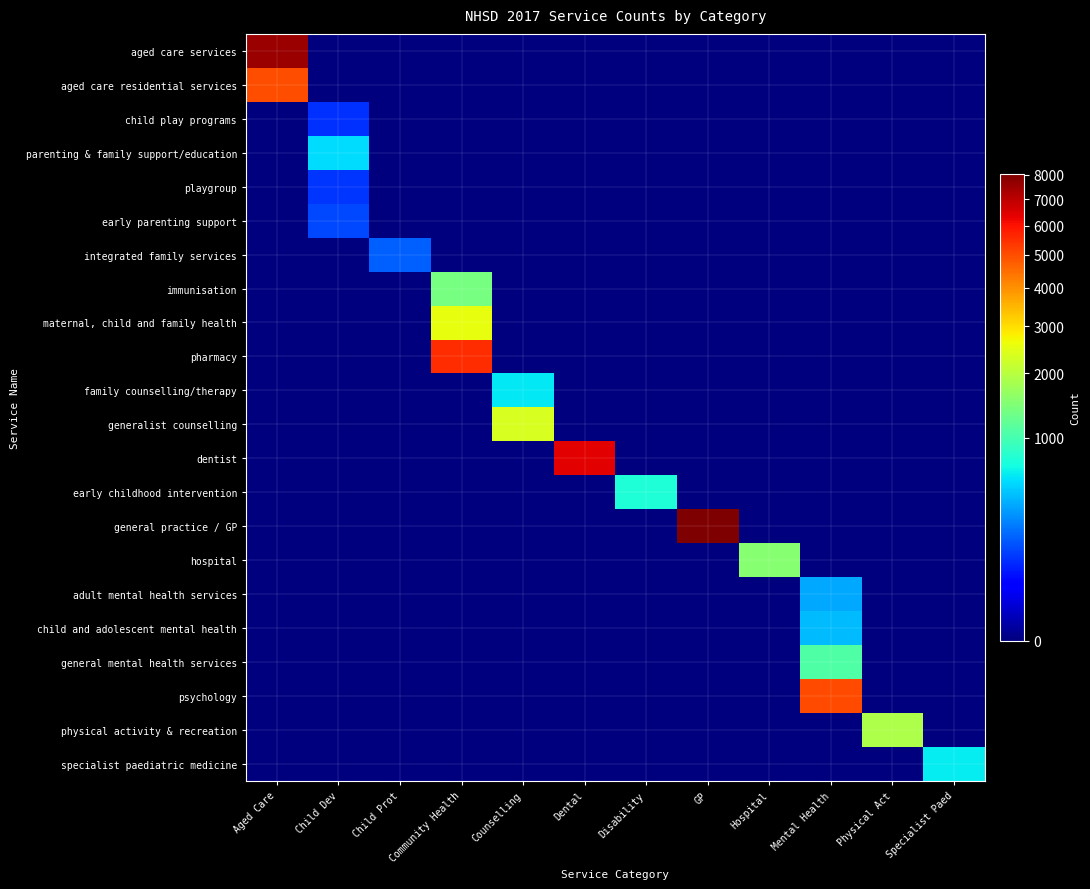

Which series has the largest total across all categories?

general practice / GP